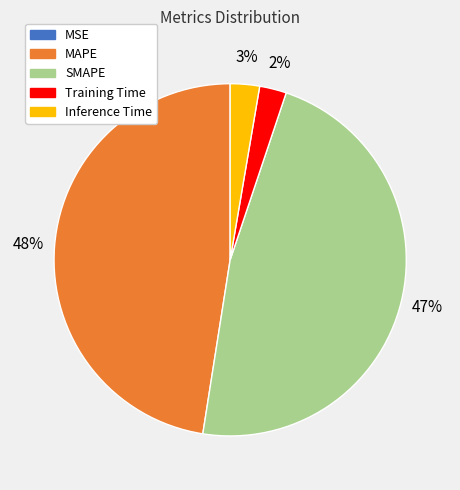

To the nearest percent, what is the average slice percentage?

20%